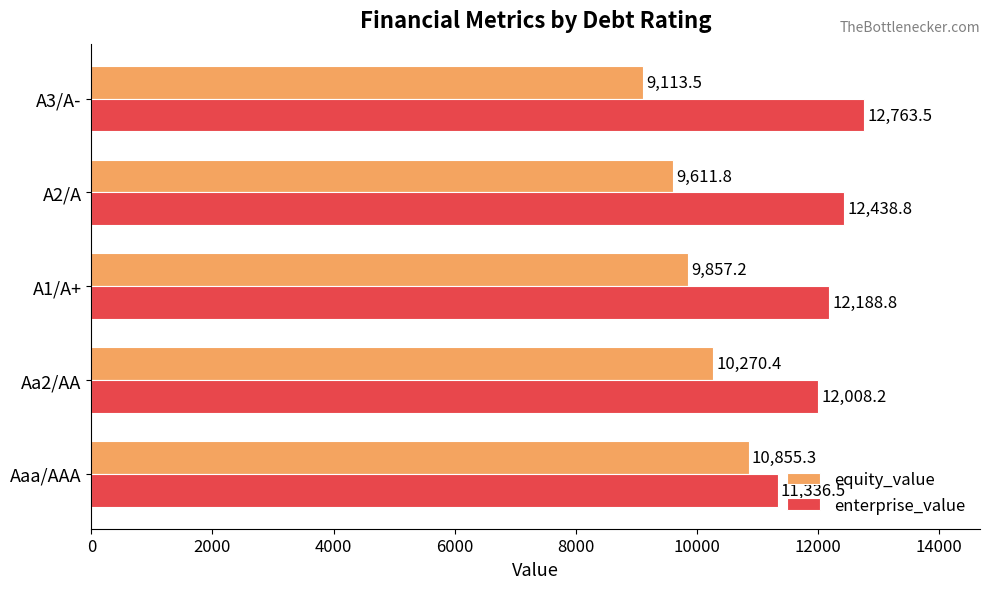

What is the difference between the highest and lowest values at A2/A?

2827.0